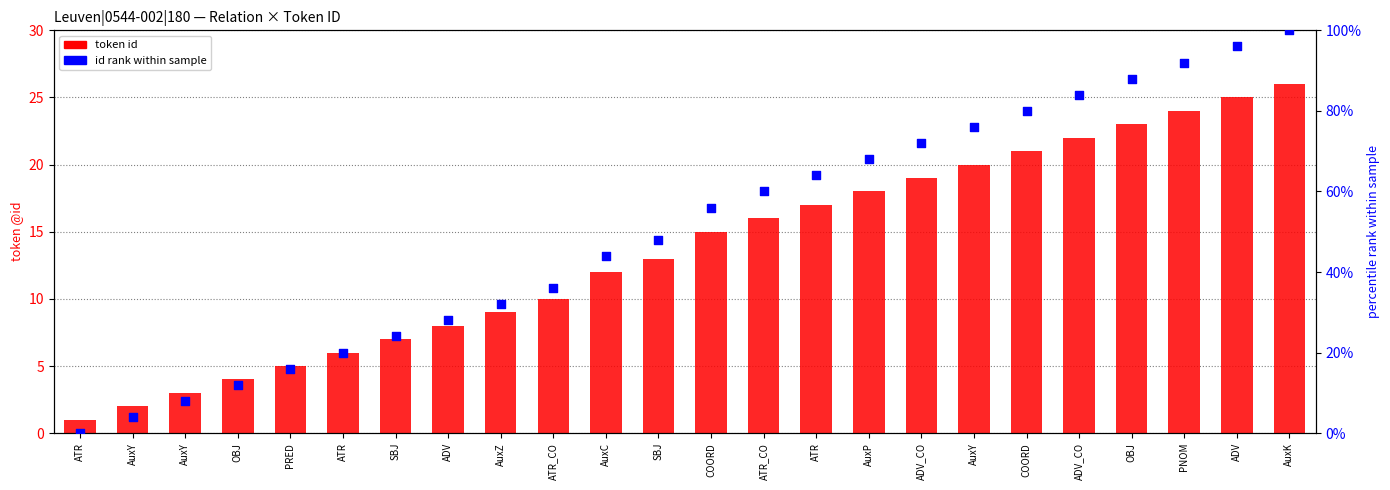

Which series has the largest total across all categories?

id rank within sample